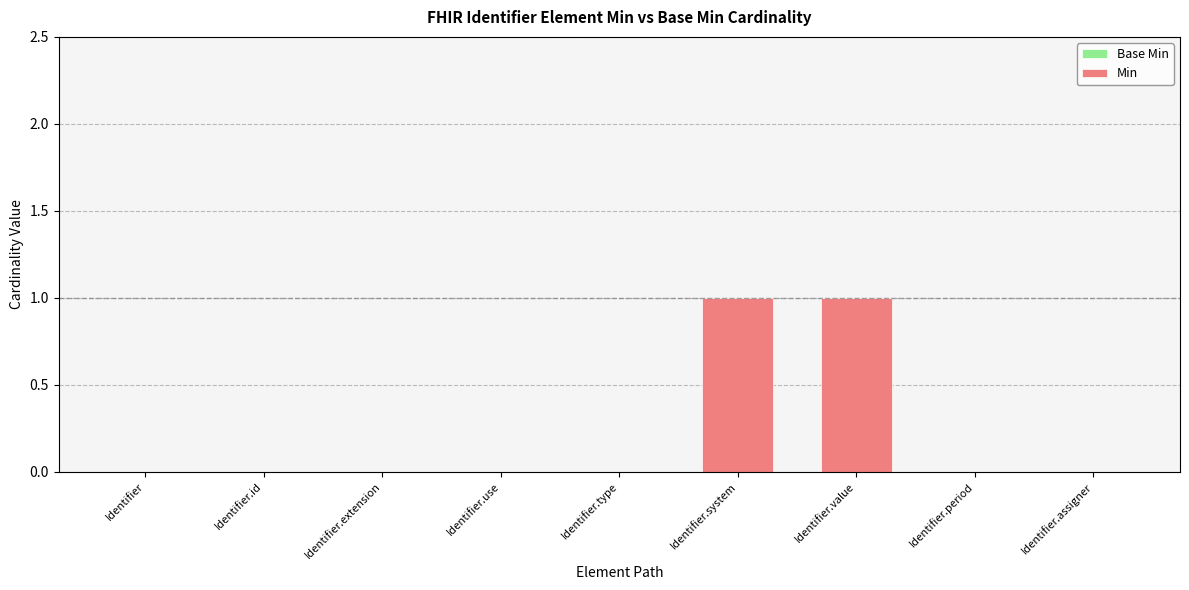

Between Identifier.id and Identifier.value, which is larger?

Identifier.value